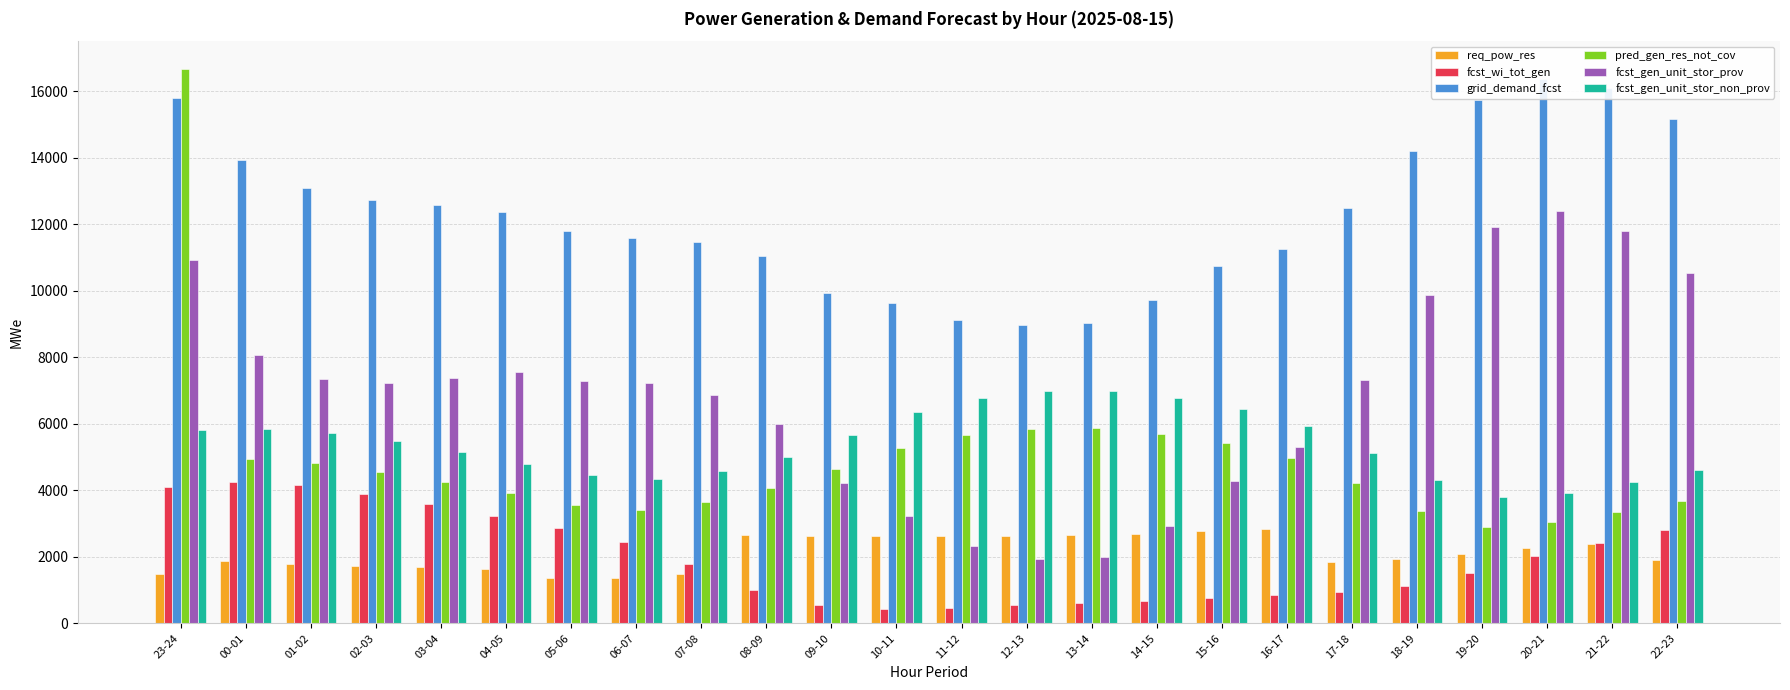

List the series in order of their peak value, highest first.

pred_gen_res_not_cov, grid_demand_fcst, fcst_gen_unit_stor_prov, fcst_gen_unit_stor_non_prov, fcst_wi_tot_gen, req_pow_res